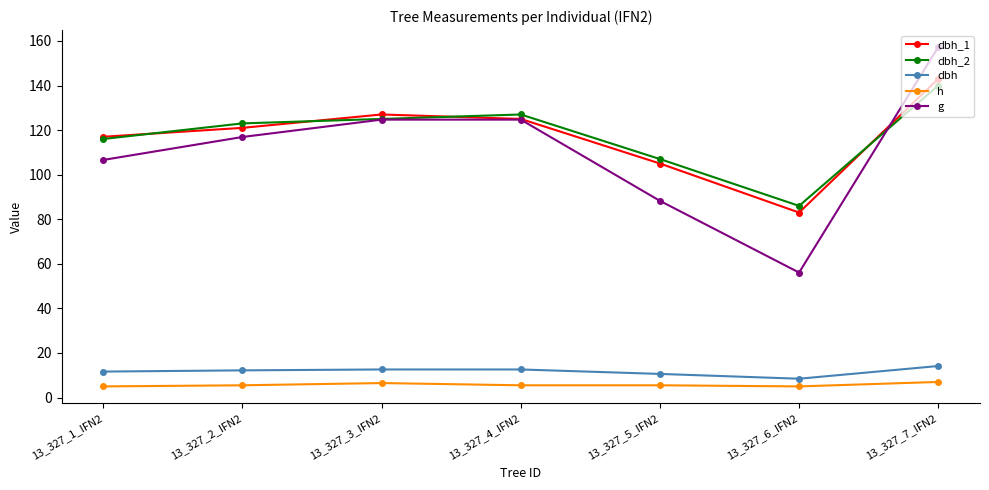

True or false: h and dbh_1 intersect in this chart.

False